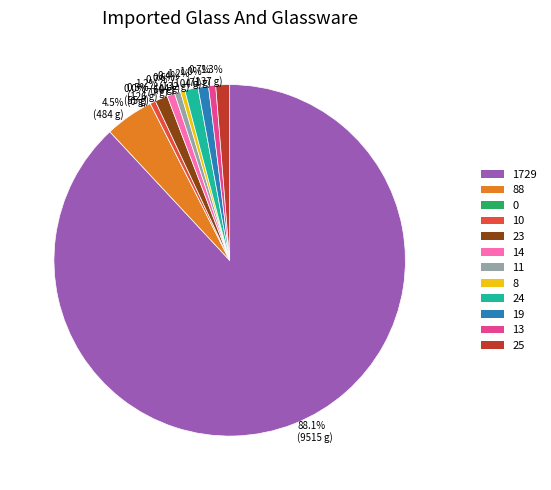

Which category accounts for the majority?

geocd_1729